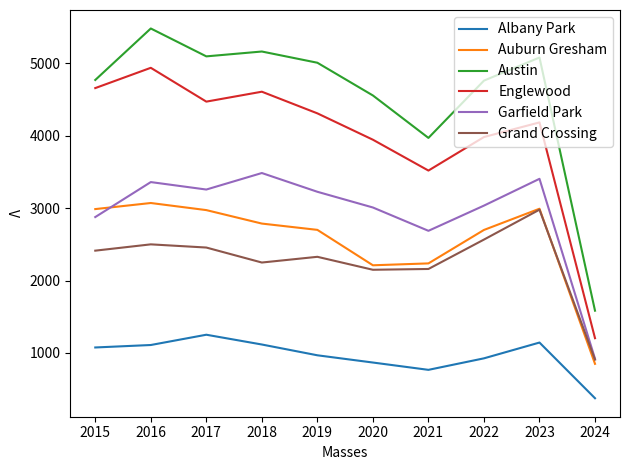

True or false: Grand Crossing and Austin intersect in this chart.

False